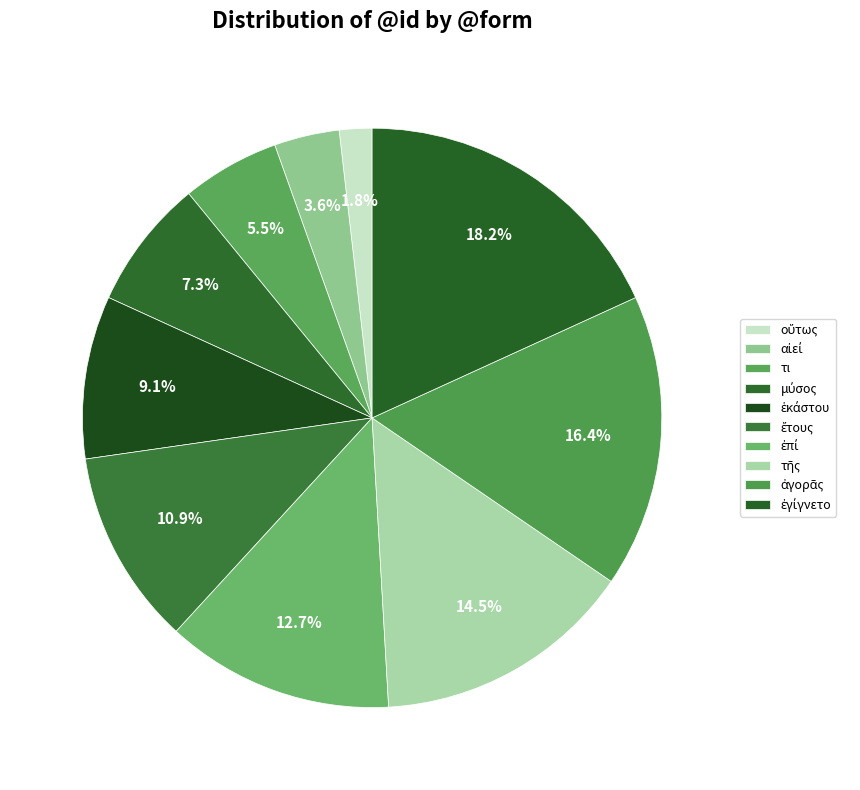

What is the ratio of the value at ἐγίγνετο to the value at τι?

3.3